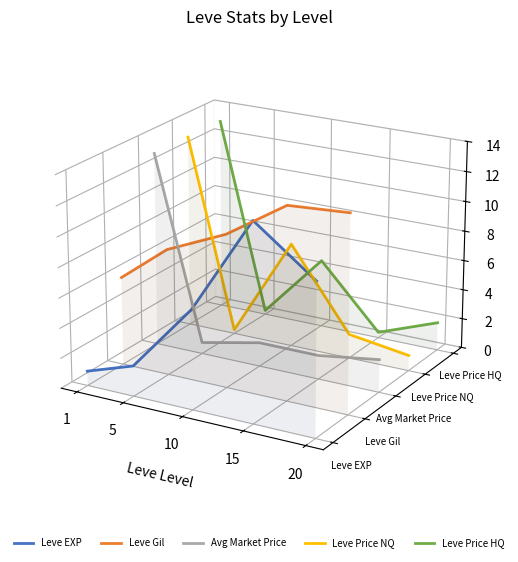

True or false: Leve Price NQ has a value of -0.1 at 20.

False